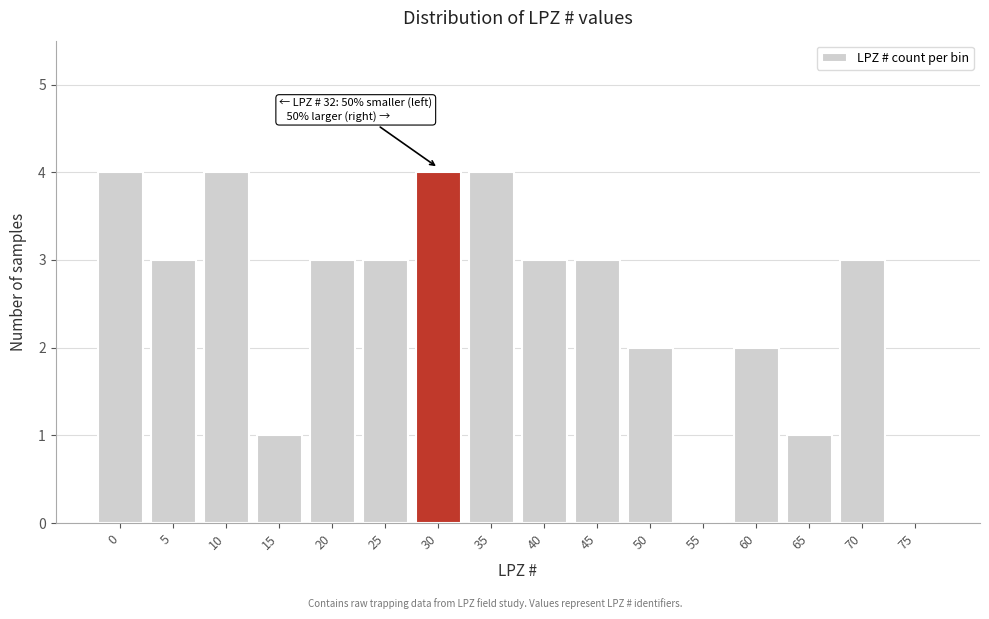

Reading left to right, extract all data points from this chart.

0=4	5=3	10=4	15=1	20=3	25=3	30=4	35=4	40=3	45=3	50=2	55=0	60=2	65=1	70=3	75=0